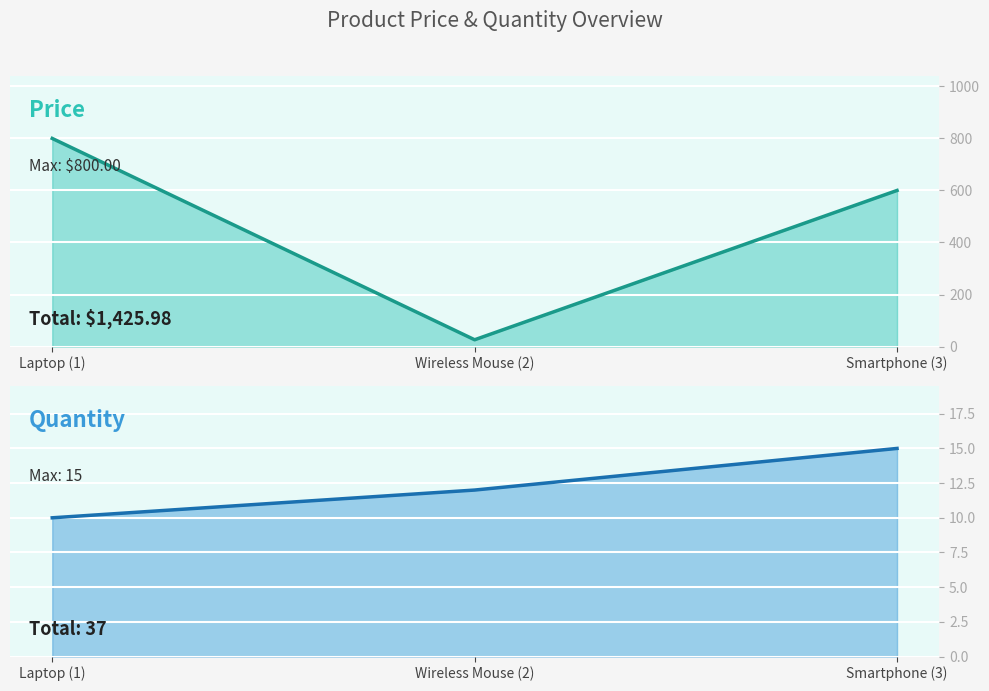

At which label is Quantity closest to 12?

Wireless Mouse (2)